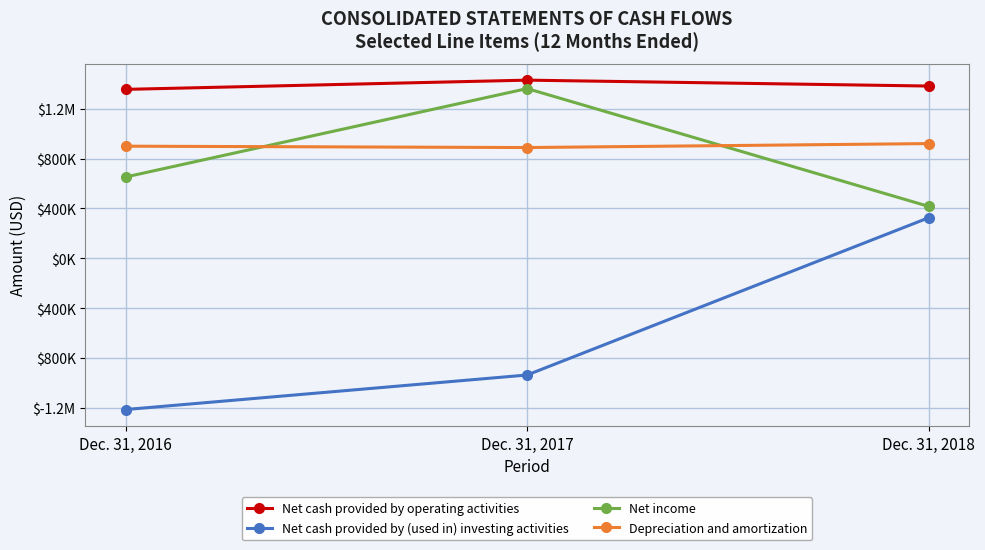

What is the difference between the highest and lowest values at Dec. 31, 2016?

2568982